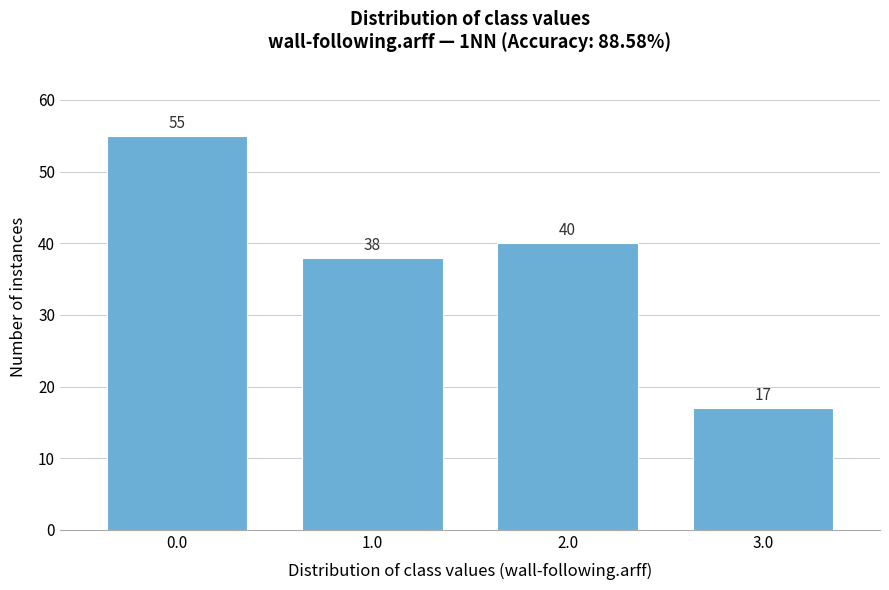

Reading left to right, transcribe all the data shown in this chart.

0.0=55	1.0=38	2.0=40	3.0=17